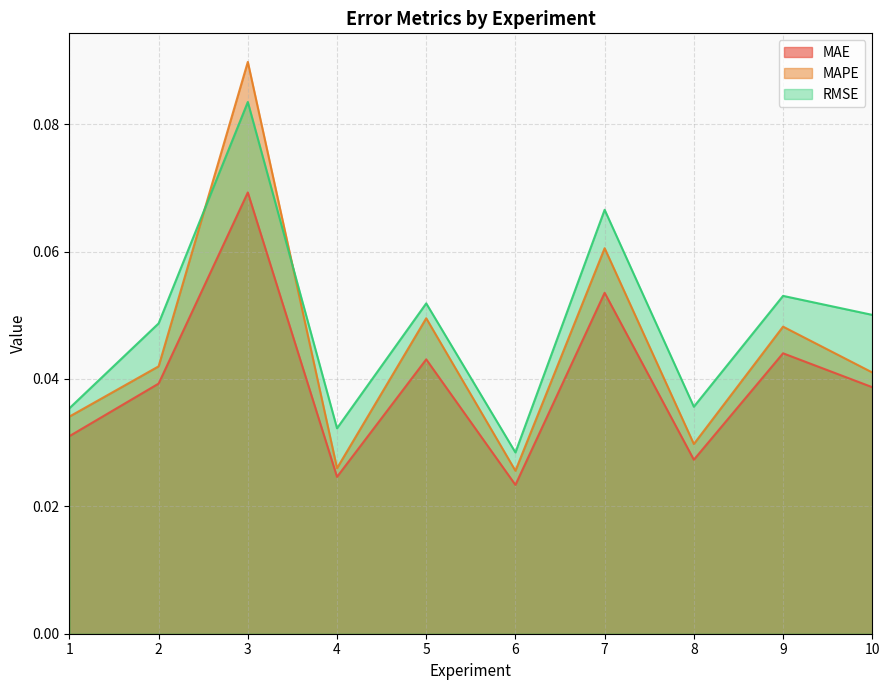

Which category has the highest value in the RMSE series?

3